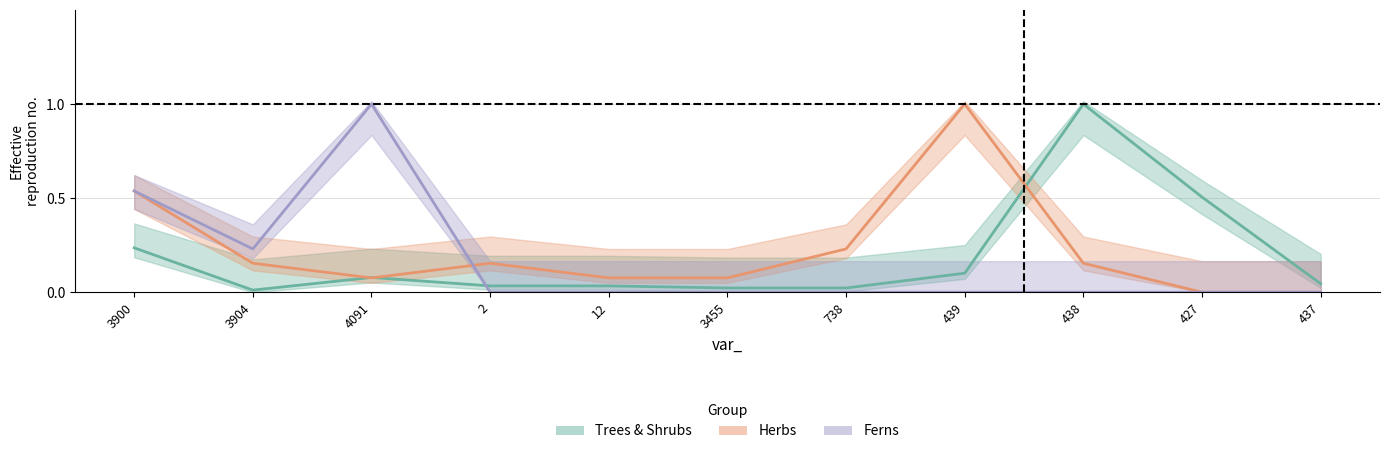

What is the highest value of the Herbs series?

1.0